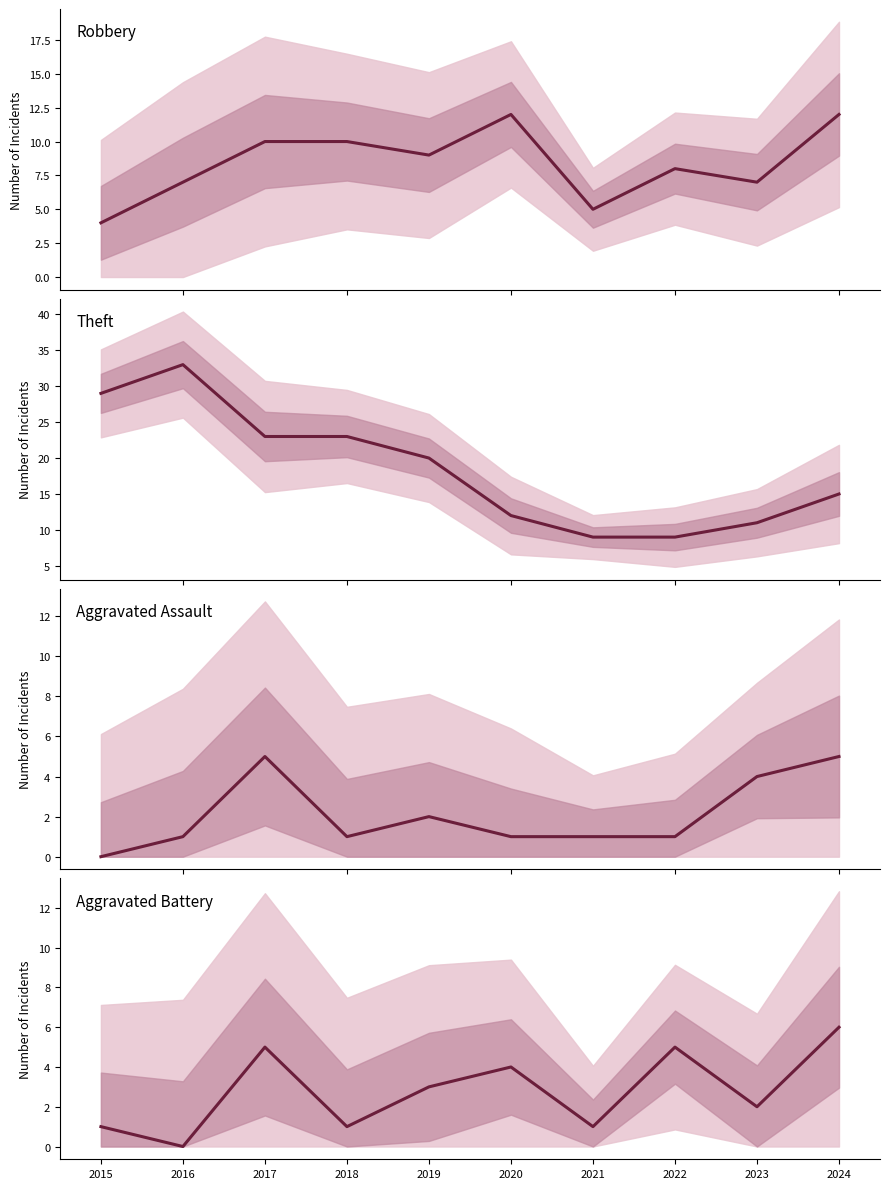

Read the Aggravated Battery value at 2015.

1